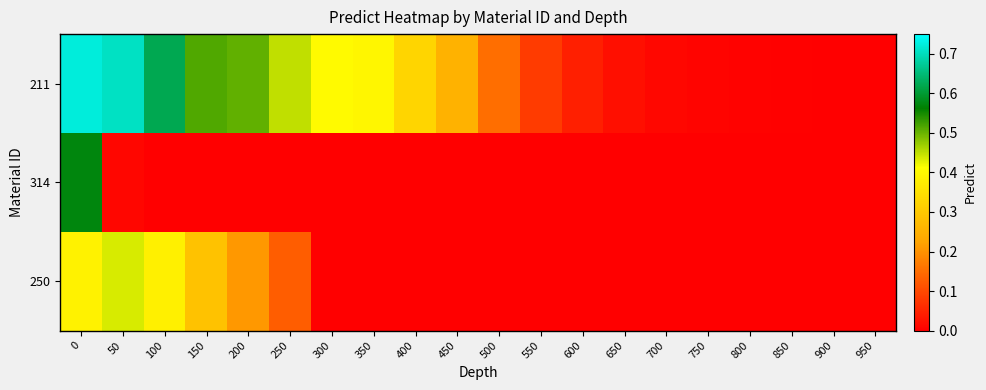

What is the total value across all series at 400?

0.3